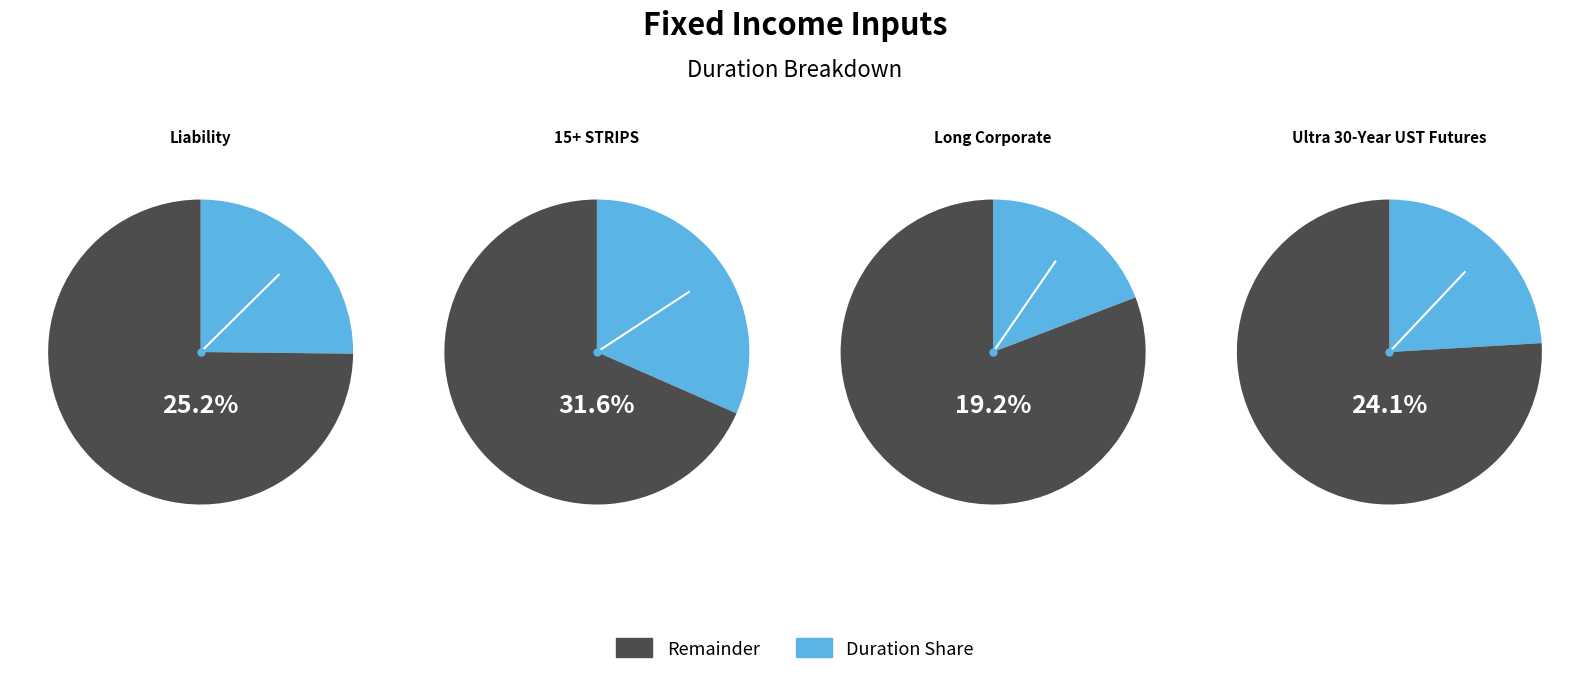

The Liability slice represents 25% of the pie. True or false?

True